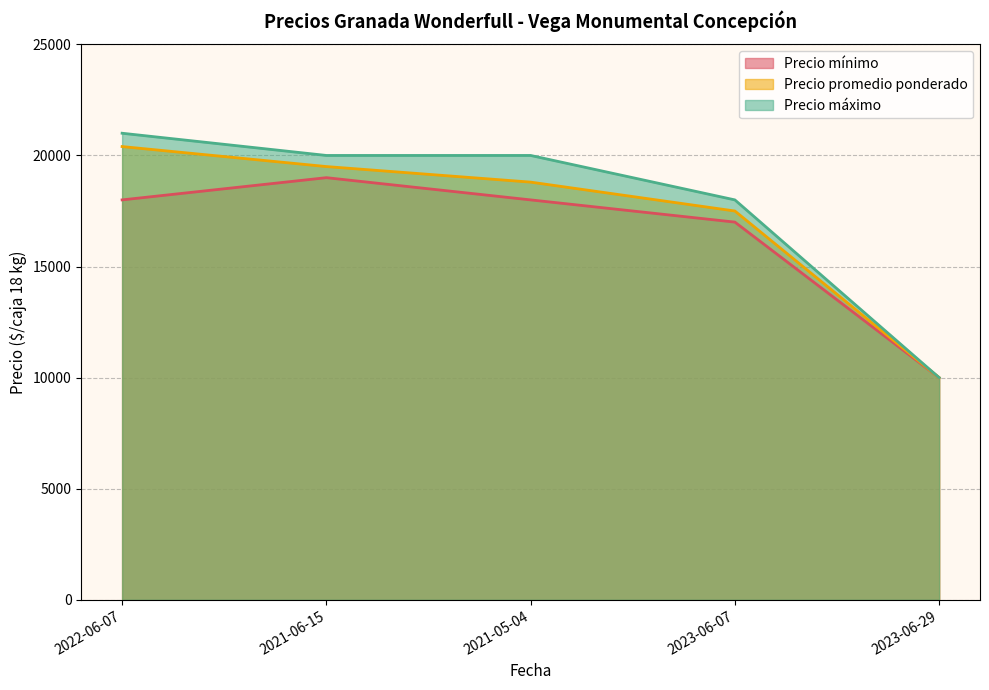

Is it true that Precio promedio ponderado equals 10000 at 2023-06-29?

True